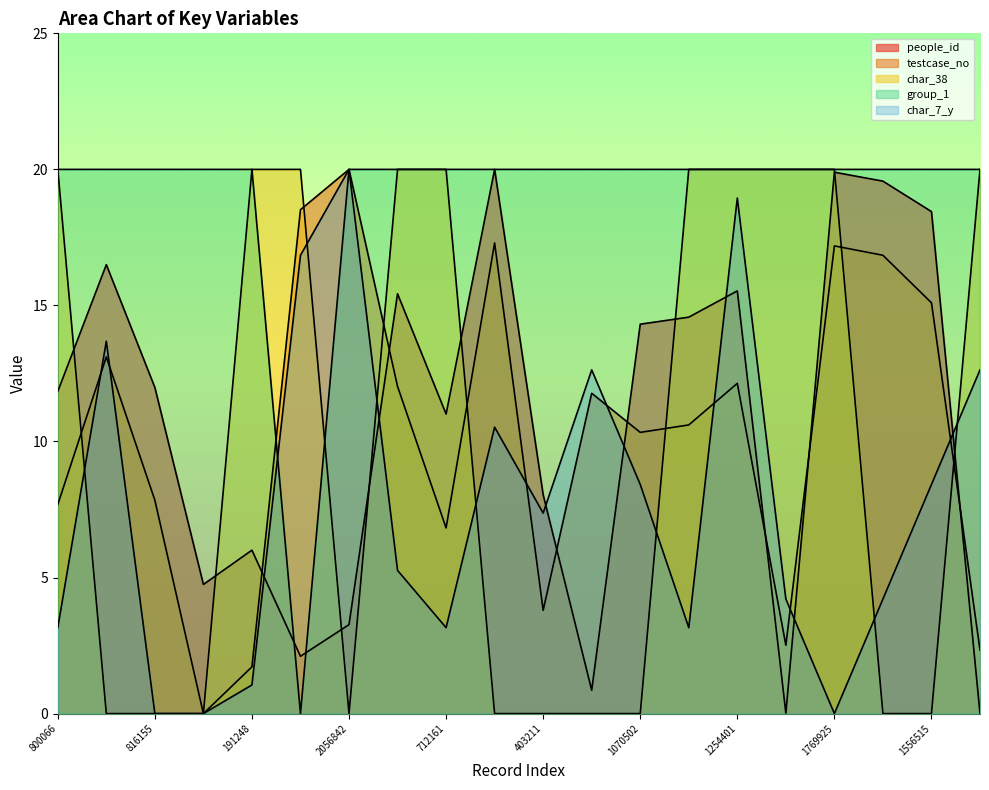

At 15833, list the series in order from smallest to largest.

testcase_no, char_38, char_7_y, people_id, group_1